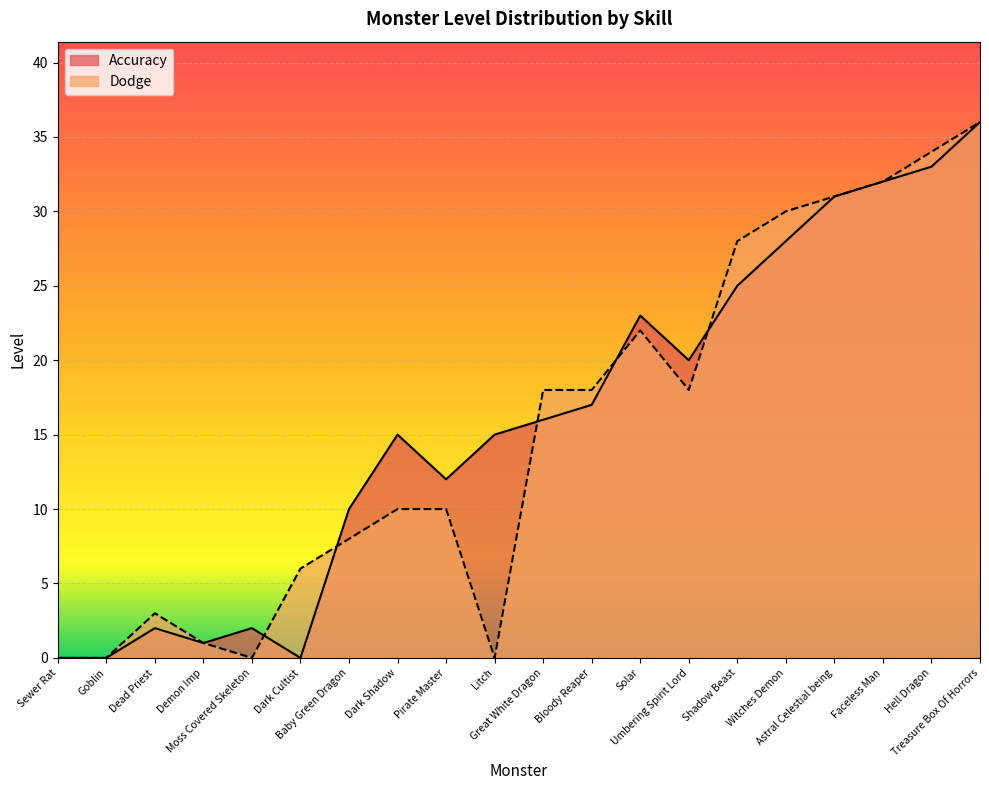

Reading right to left, transcribe all the data shown in this chart.

Accuracy: Treasure Box Of Horrors=36	Hell Dragon=33	Faceless Man=32	Astral Celestial being=31	Witches Demon=28	Shadow Beast=25	Umbering Spirit Lord=20	Solar=23	Bloody Reaper=17	Great White Dragon=16	Litch=15	Pirate Master=12	Dark Shadow=15	Baby Green Dragon=10	Dark Cultist=0	Moss Covered Skeleton=2	Demon Imp=1	Dead Priest=2	Goblin=0	Sewer Rat=0
Dodge: Treasure Box Of Horrors=36	Hell Dragon=34	Faceless Man=32	Astral Celestial being=31	Witches Demon=30	Shadow Beast=28	Umbering Spirit Lord=18	Solar=22	Bloody Reaper=18	Great White Dragon=18	Litch=0	Pirate Master=10	Dark Shadow=10	Baby Green Dragon=8	Dark Cultist=6	Moss Covered Skeleton=0	Demon Imp=1	Dead Priest=3	Goblin=0	Sewer Rat=0